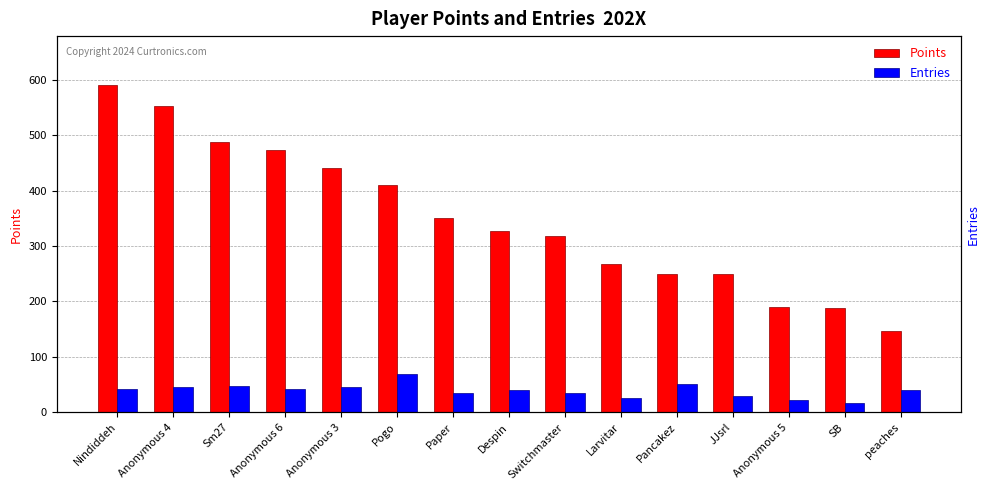

What is the greatest value displayed?

590